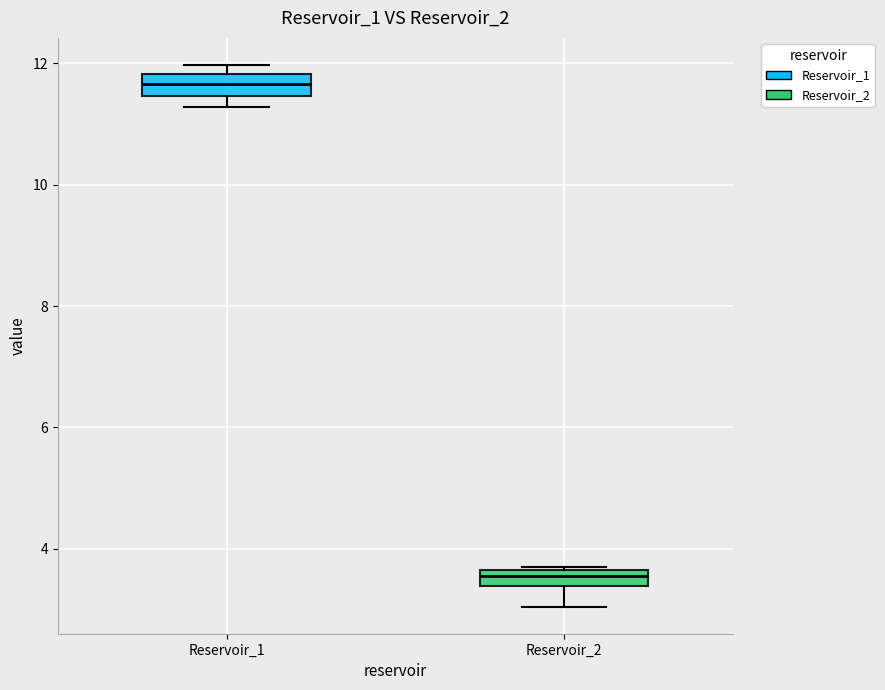

Where is the lower edge of the box for Reservoir_1 on the y-axis? The values are not printed on the chart, so give them approximately, as read against the axis.

11.4